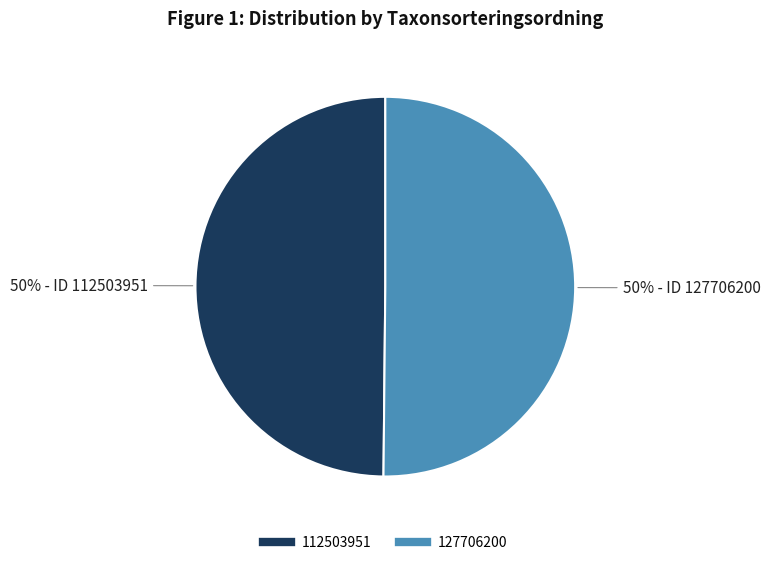

To the nearest percent, what is the combined percentage of 112503951 and 127706200?

100%